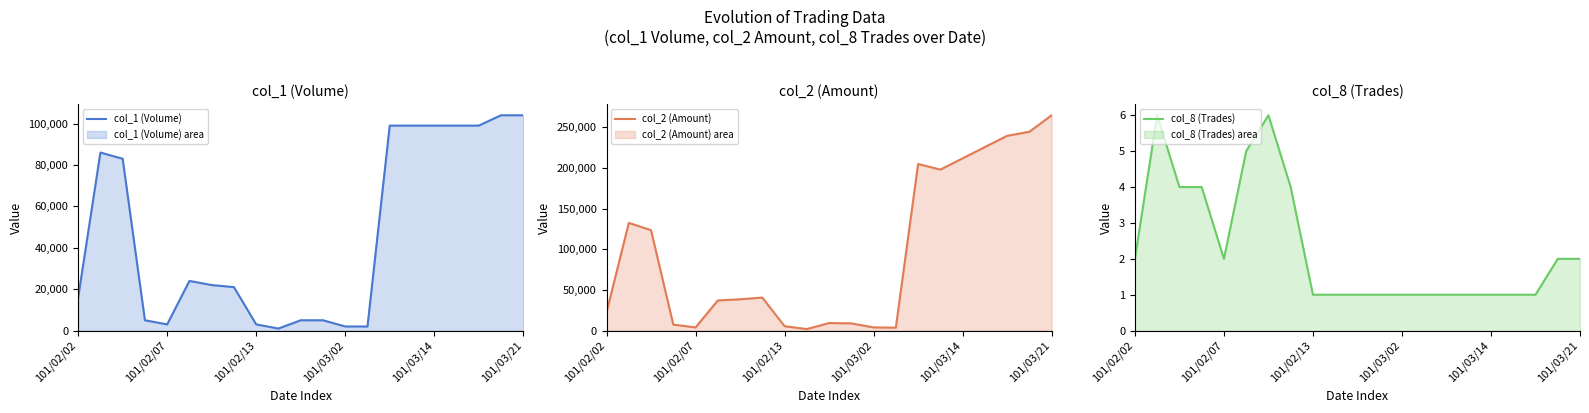

What is the difference between the maximum and minimum values in the col_1 (Volume) series?

103000